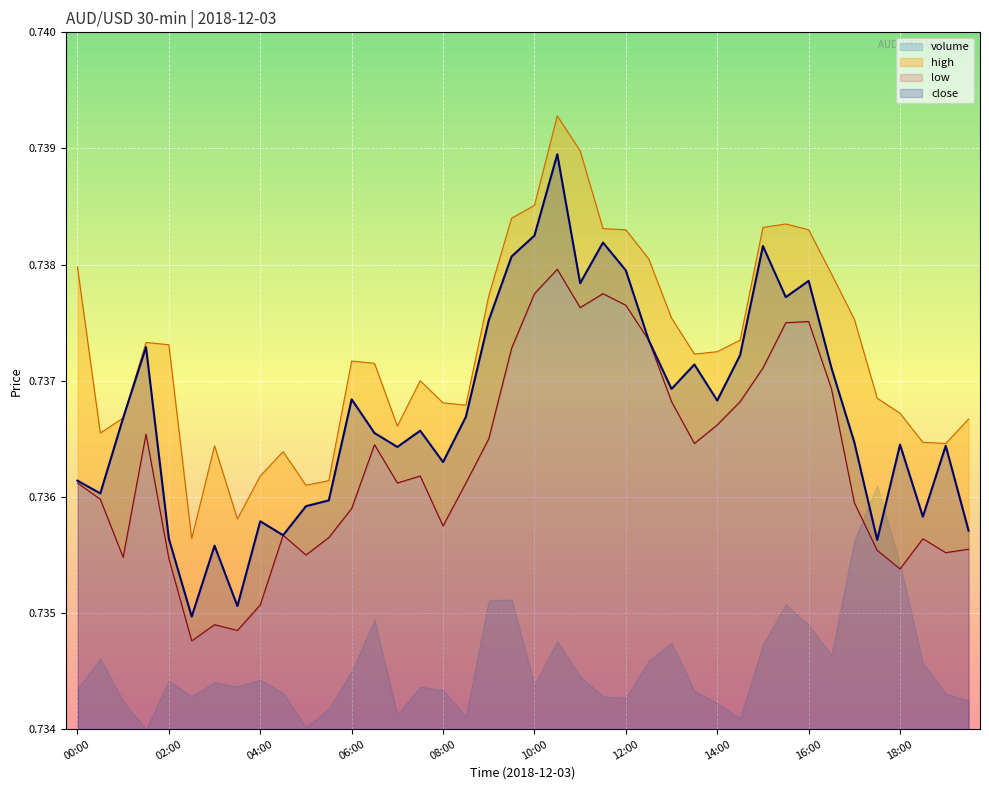

True or false: close and low cross at least once.

False